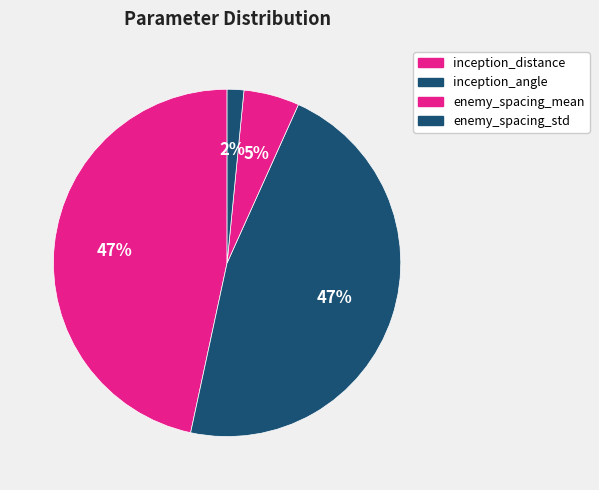

What is the largest slice in the pie chart?

inception_distance